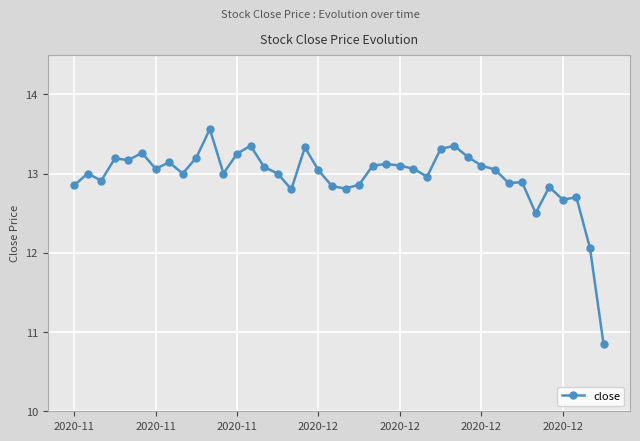

True or false: there are more than 1 points higher than both neighbors.

True